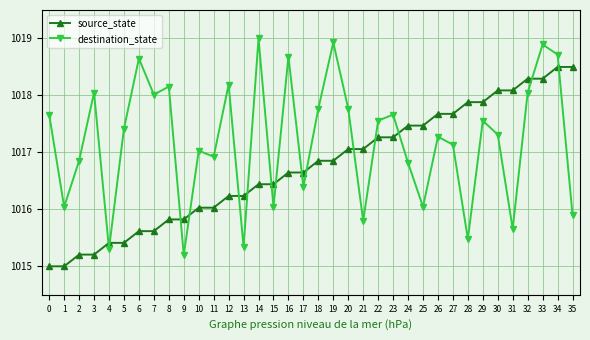

How many values in the destination_state series are below 1017?

14